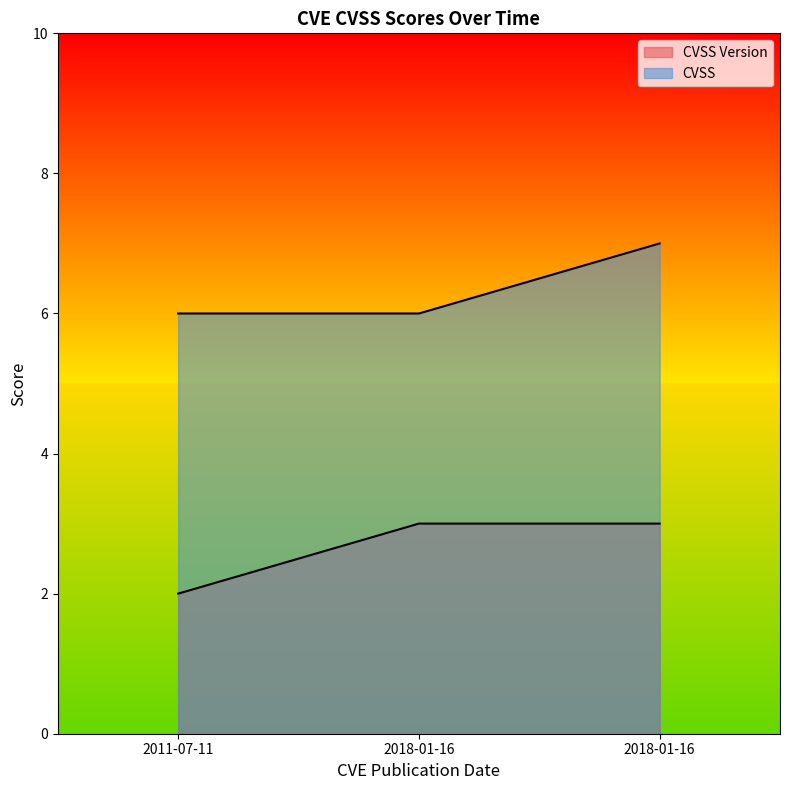

How many lines are shown in the chart?

2